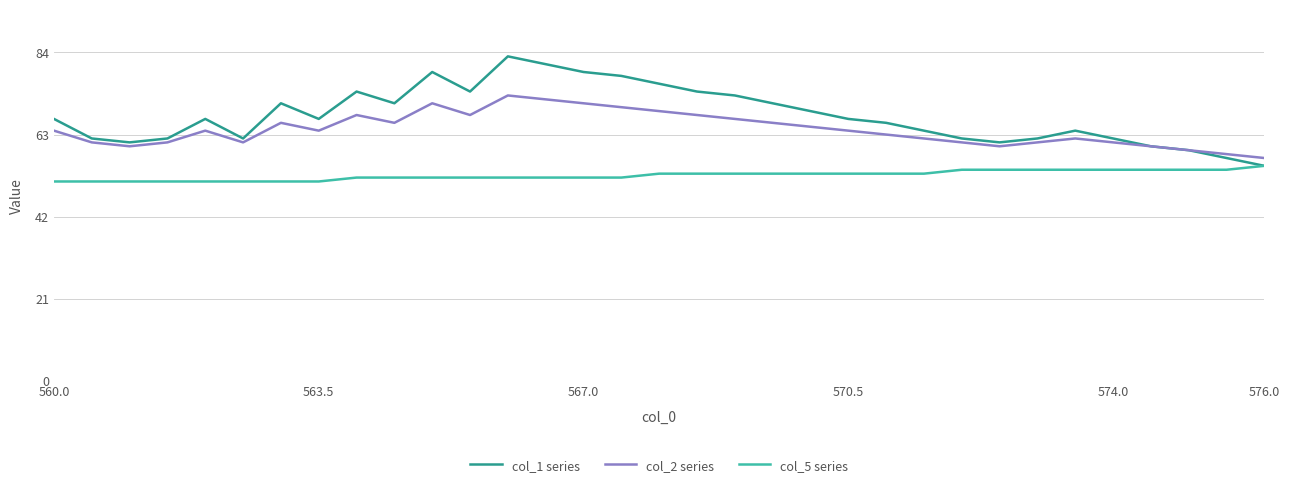

Which series has the largest range (max minus min)?

col_1 series